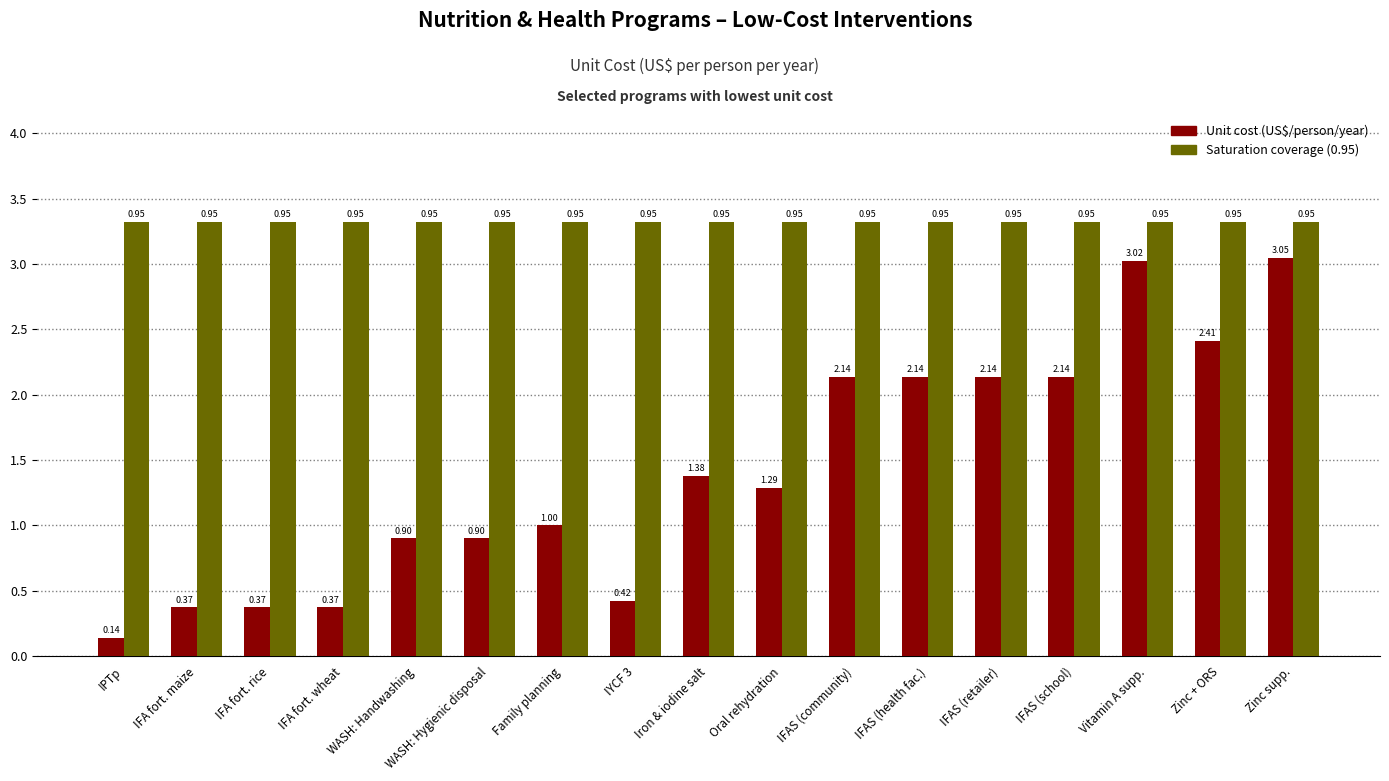

What is the difference between the highest and lowest values at IFAS (community)?

1.2